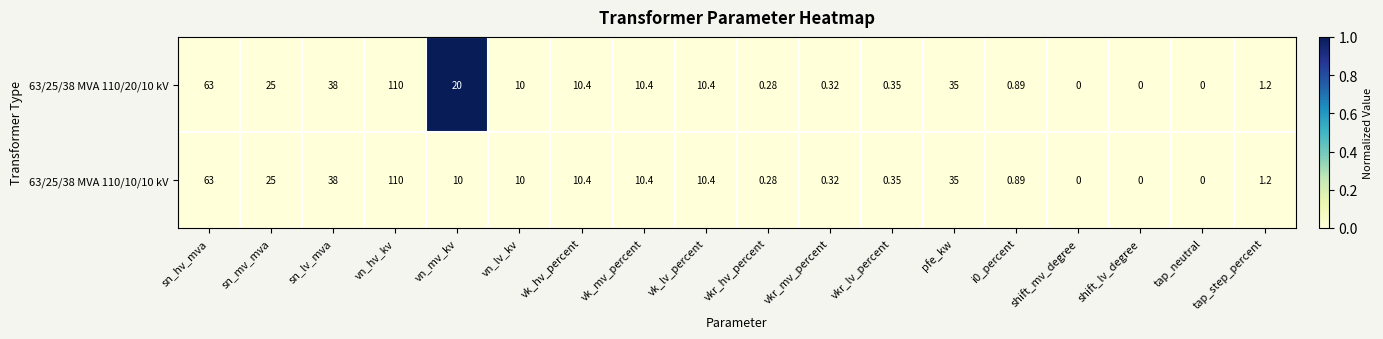

How many categories are shown in the chart?

18